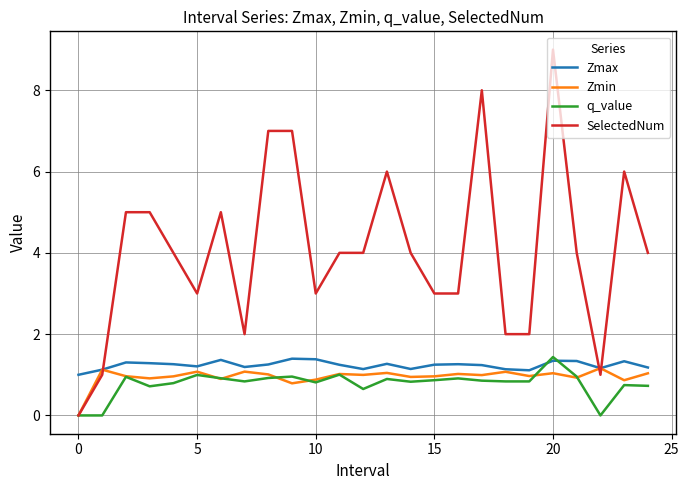

What is the maximum value for Zmax?

1.4